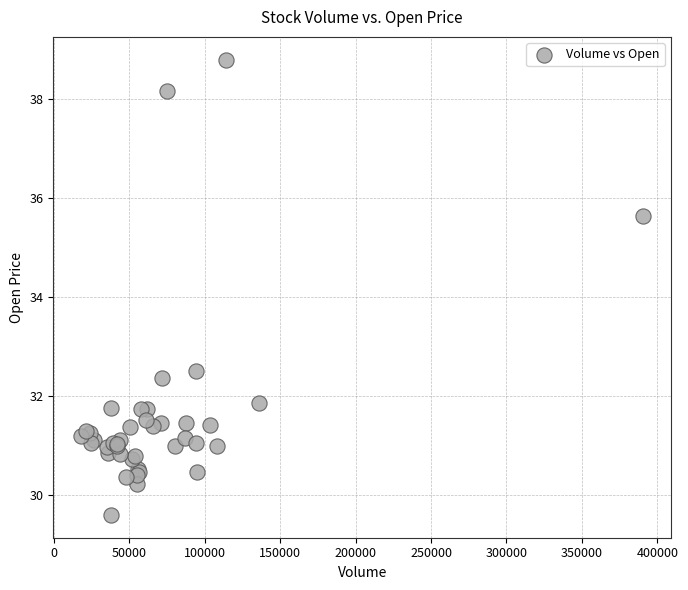

What Y value in the scatter plot is closest to 34?

32.5